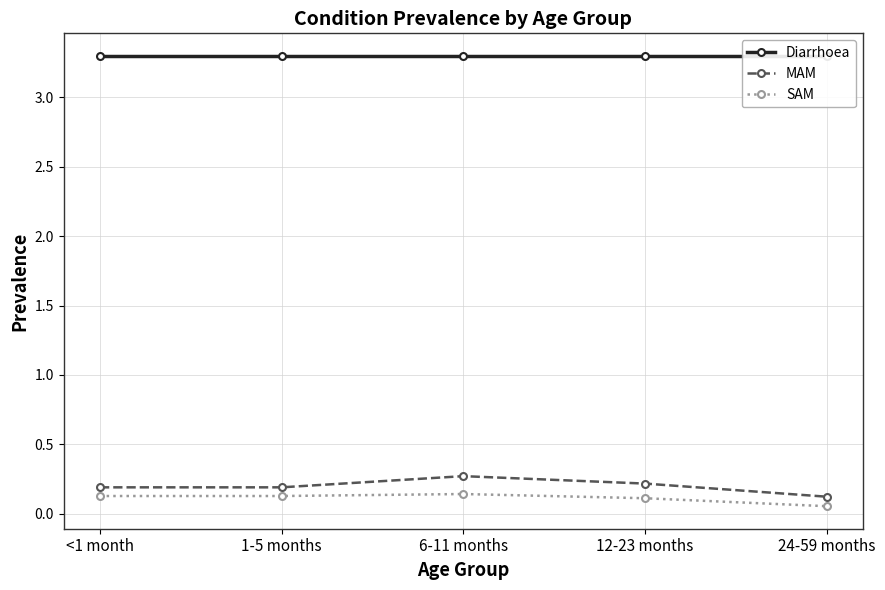

How many lines are shown in the chart?

3